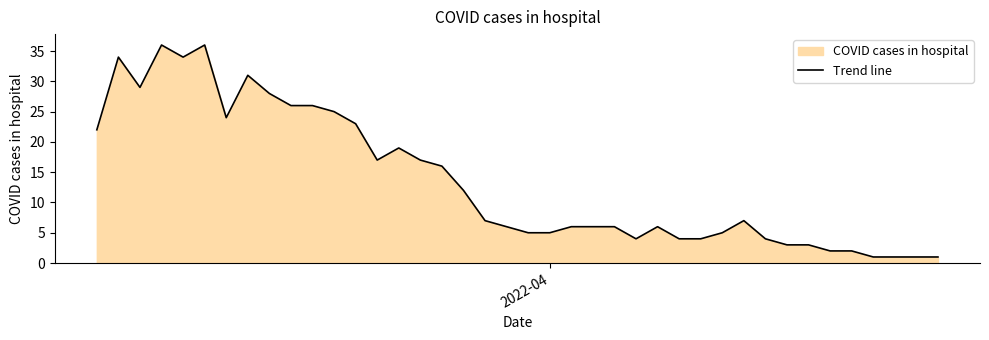

What is the greatest value displayed?

36